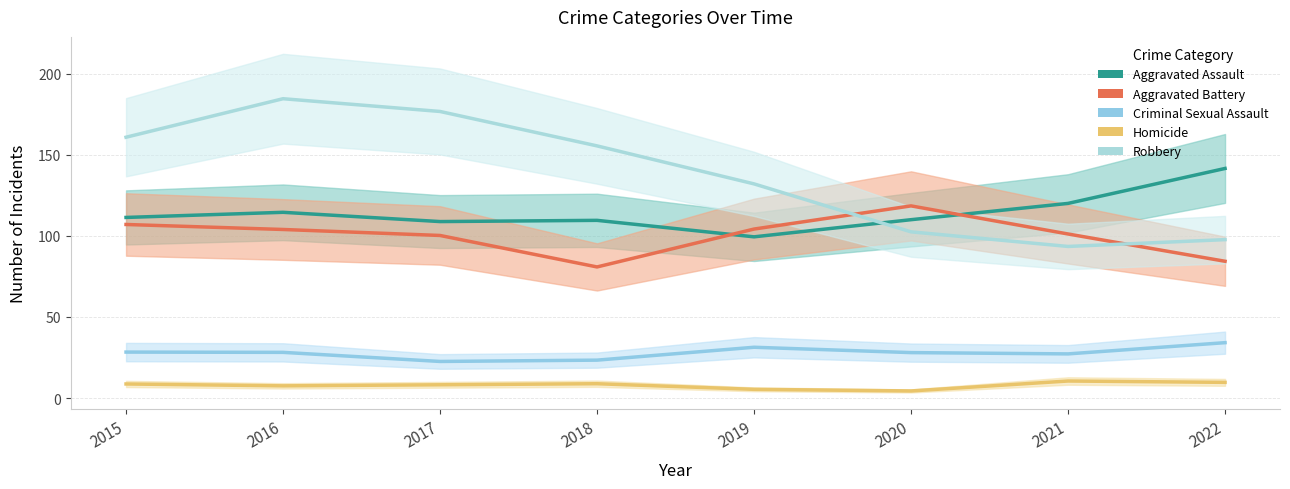

What is the maximum value shown in the chart?

184.5